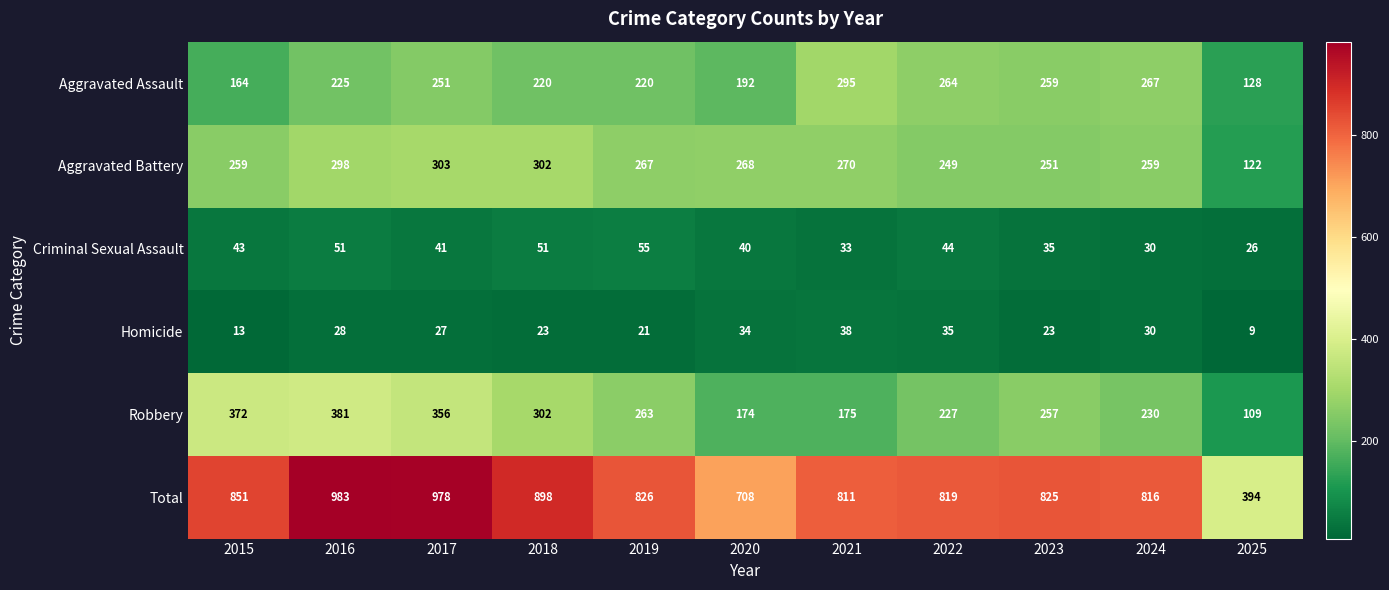

At which label is Aggravated Battery closest to 212?

2022